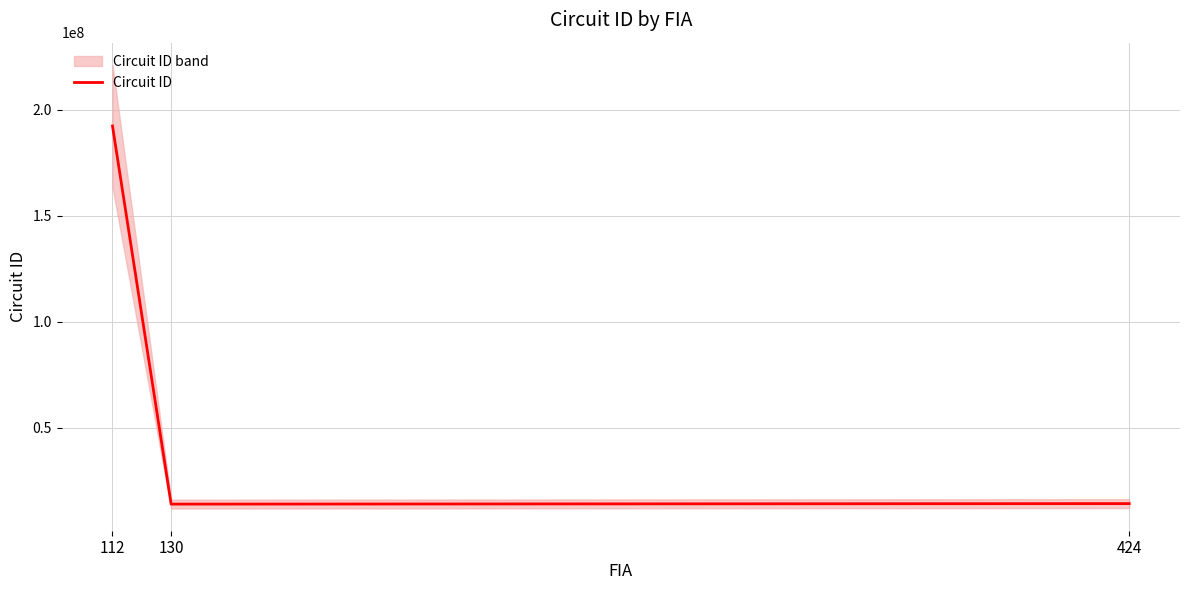

How many values are below 14161105?

1